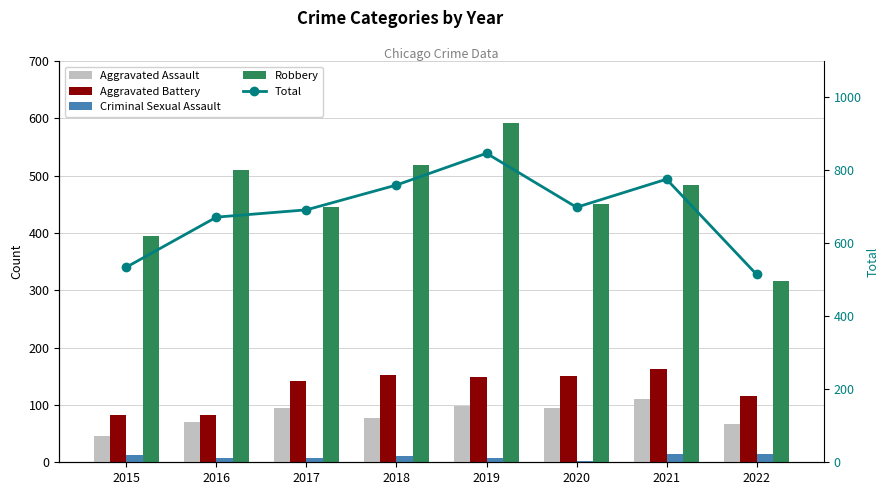

Between 2020 and 2017, which is larger?

2017